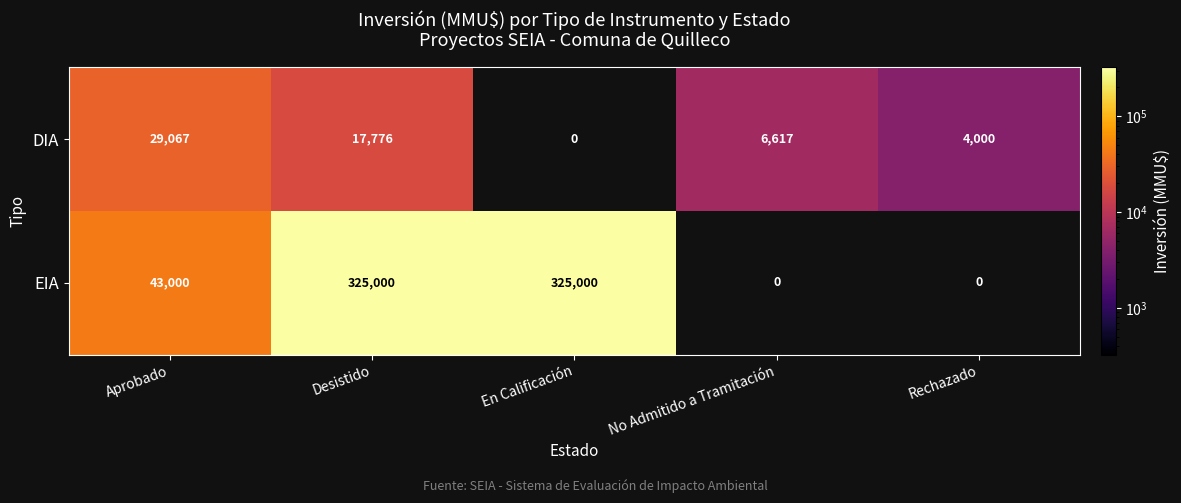

Is it true that EIA equals 325000 at Desistido?

True